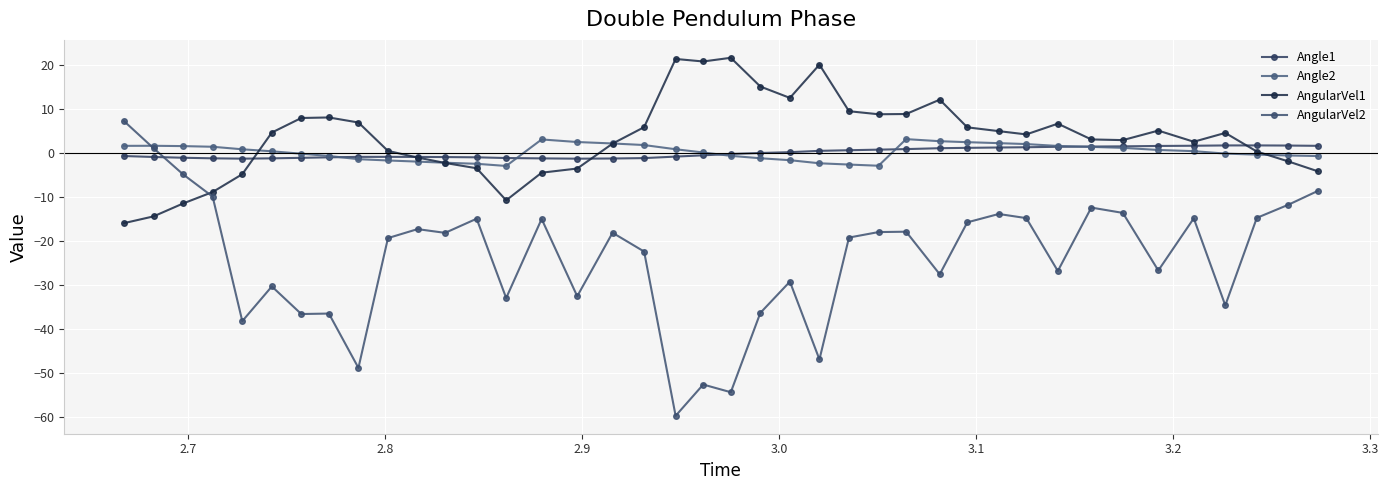

Does the chart display data point markers on the line(s)?

Yes